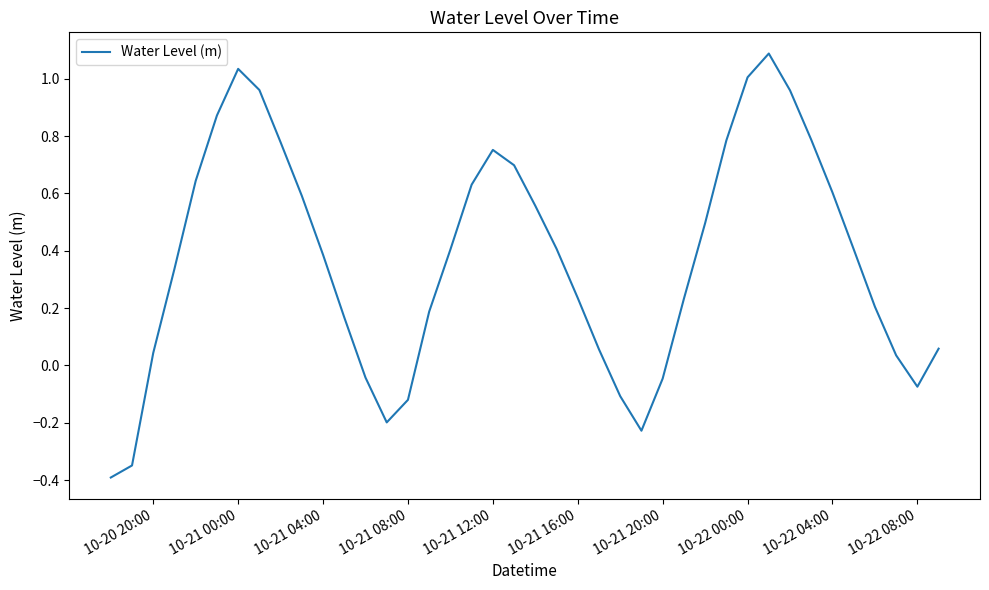

What is the difference between the maximum and minimum values?

1.5